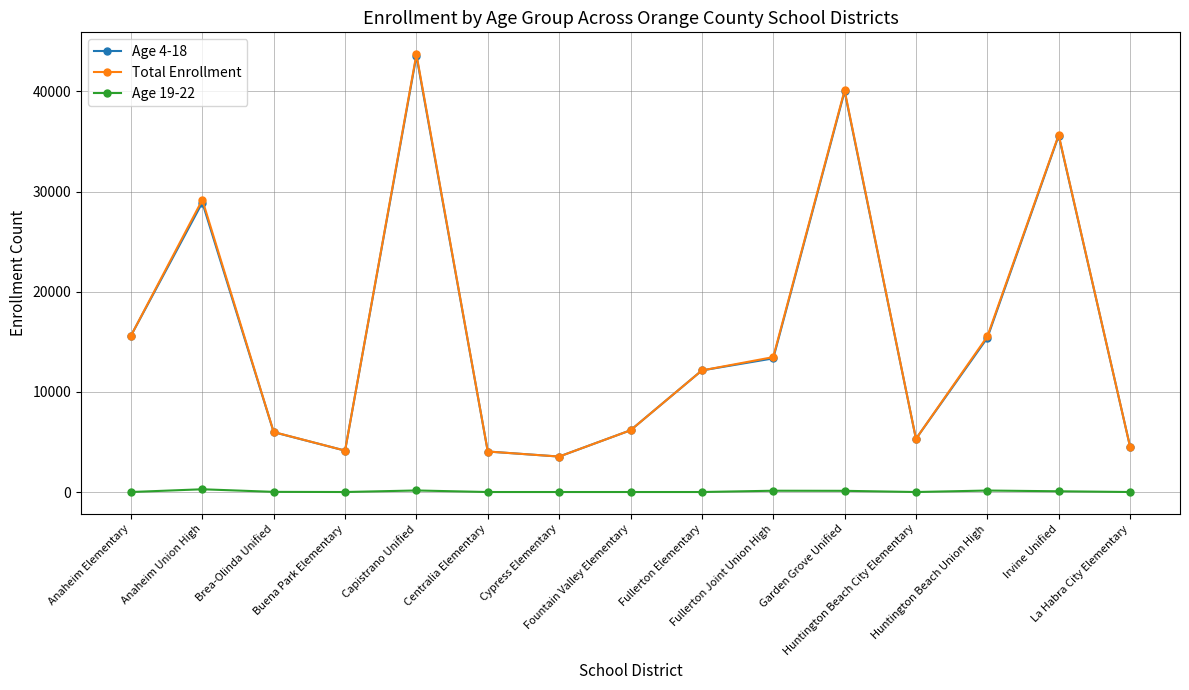

What are all the series names shown in the legend?

Age 4-18, Total Enrollment, Age 19-22